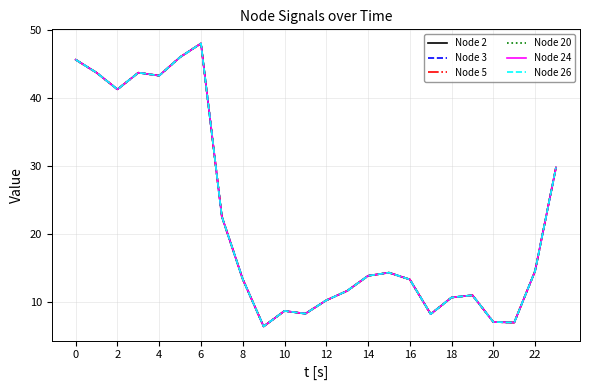

Where is Node 2 nearest to the value 27?

23